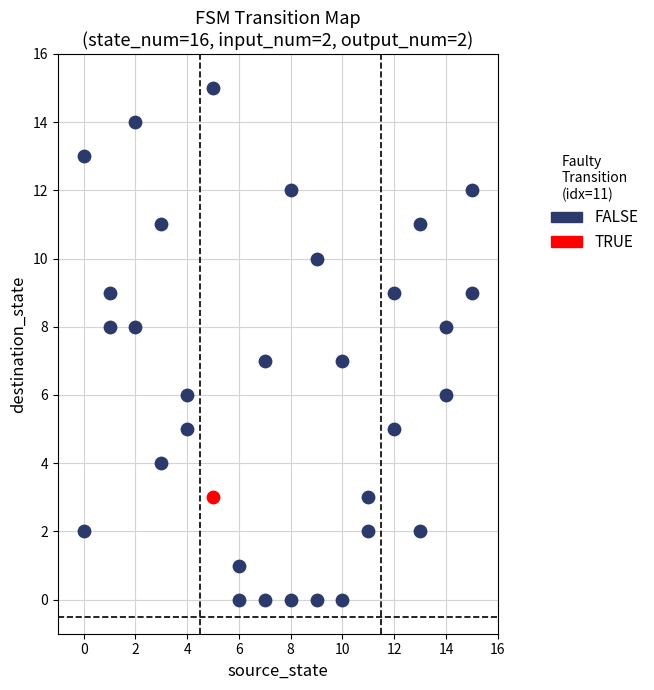

What are all the series names shown in the legend?

FALSE, TRUE